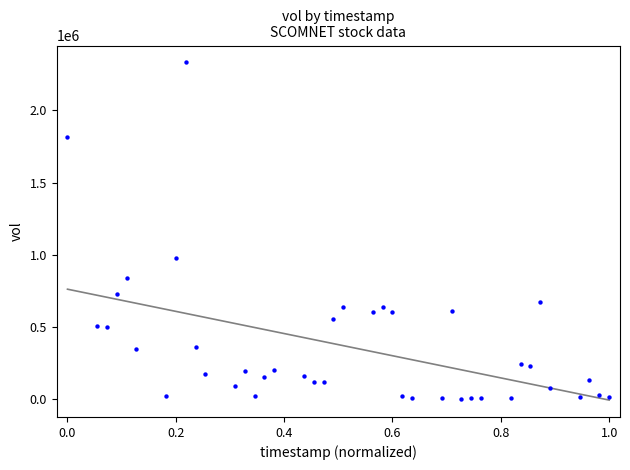

What Y value in the scatter plot is closest to 1166400?

979200